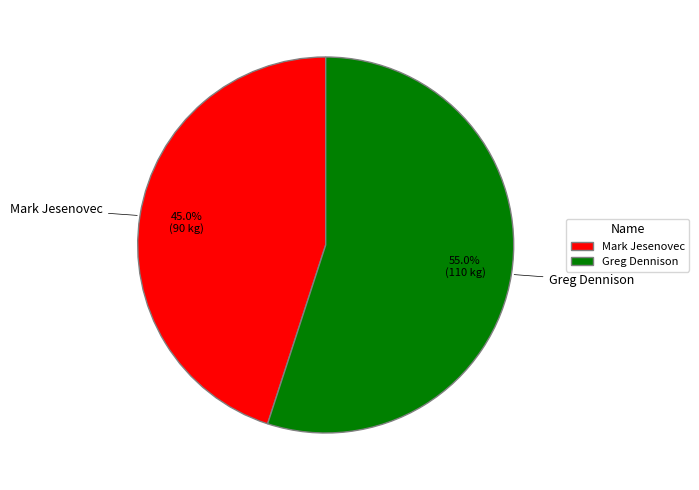

To the nearest percent, what is the average slice percentage?

50%